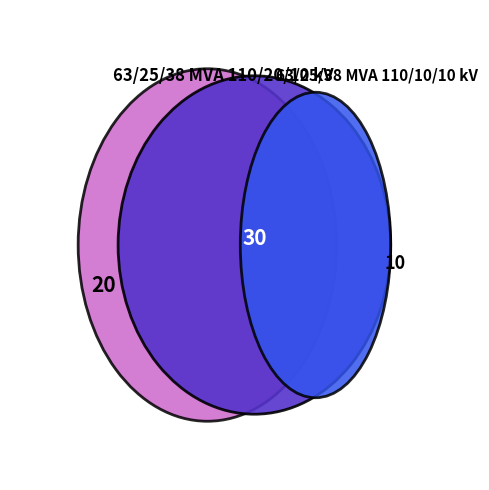

Which category has the smallest portion of the pie?

63/25/38 MVA 110/10/10 kV